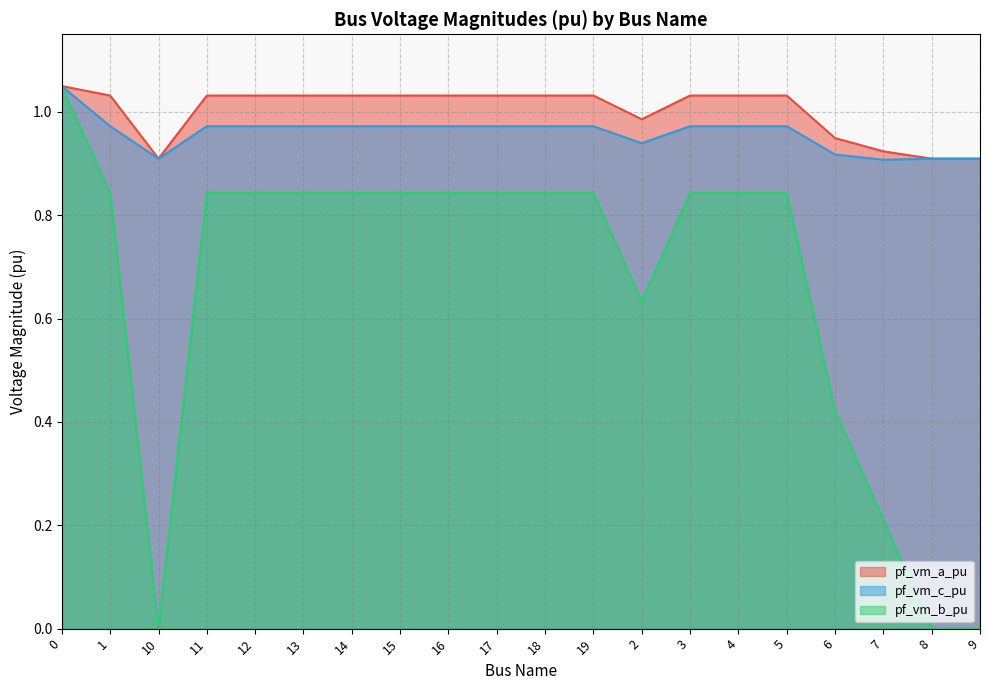

The pf_vm_a_pu series shows 1.0 at 0. True or false?

True